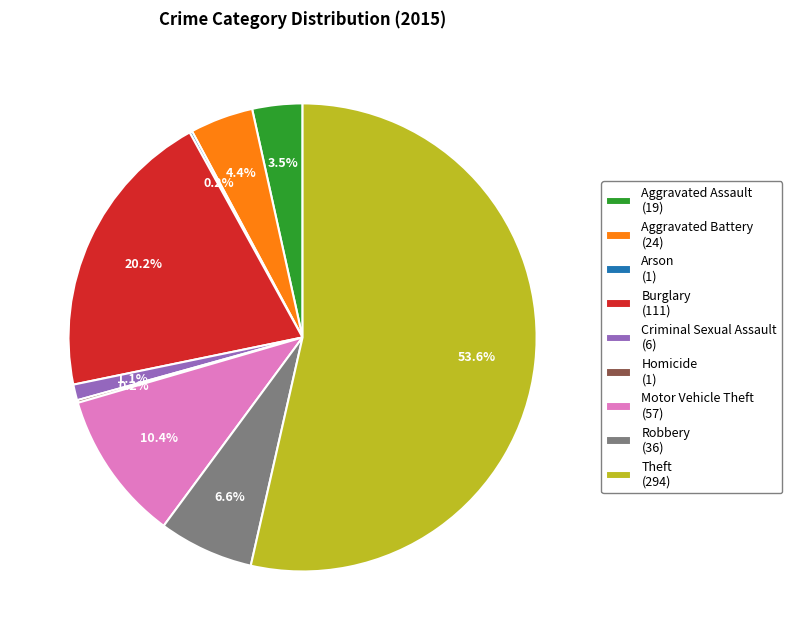

Is the sum of Criminal Sexual Assault (6) and Robbery (36) greater than half?

No